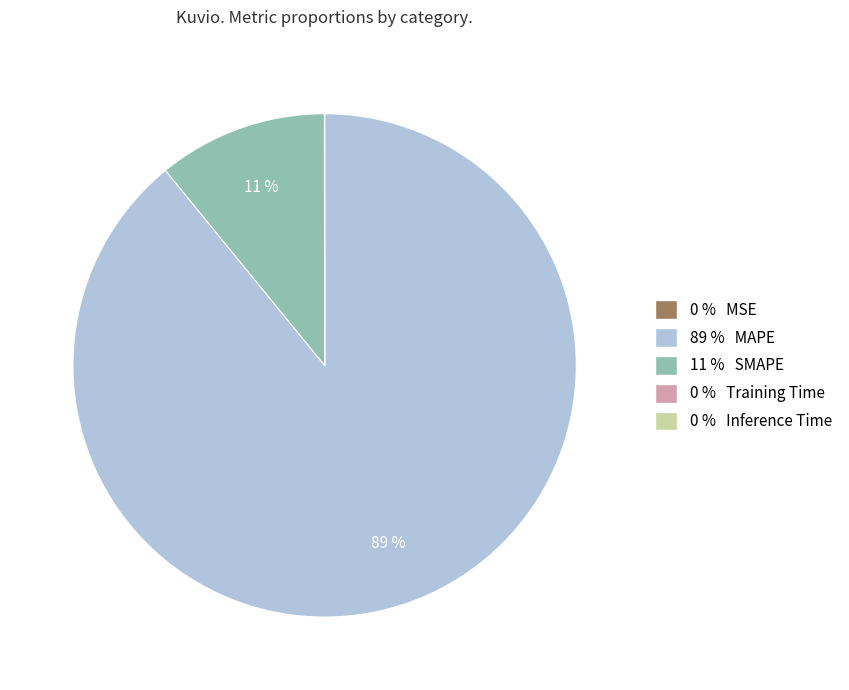

The 11 % SMAPE slice represents 11% of the pie. True or false?

True